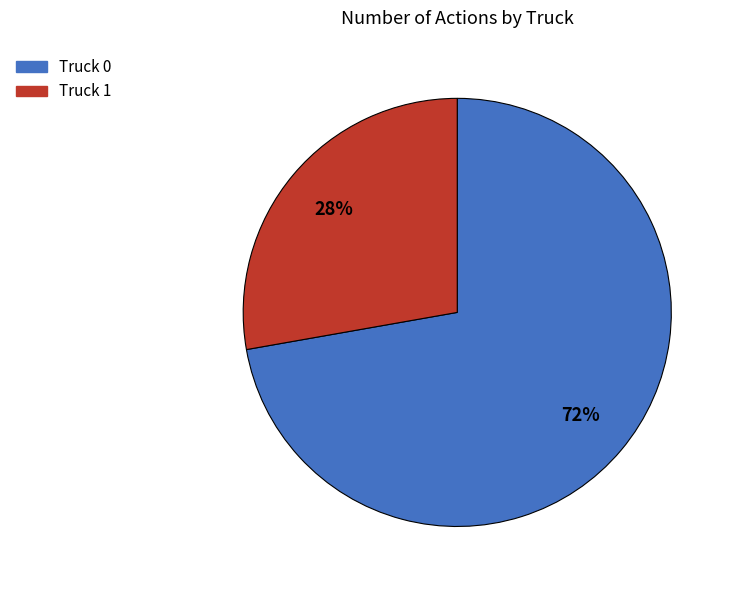

How many segments does this pie chart have?

2